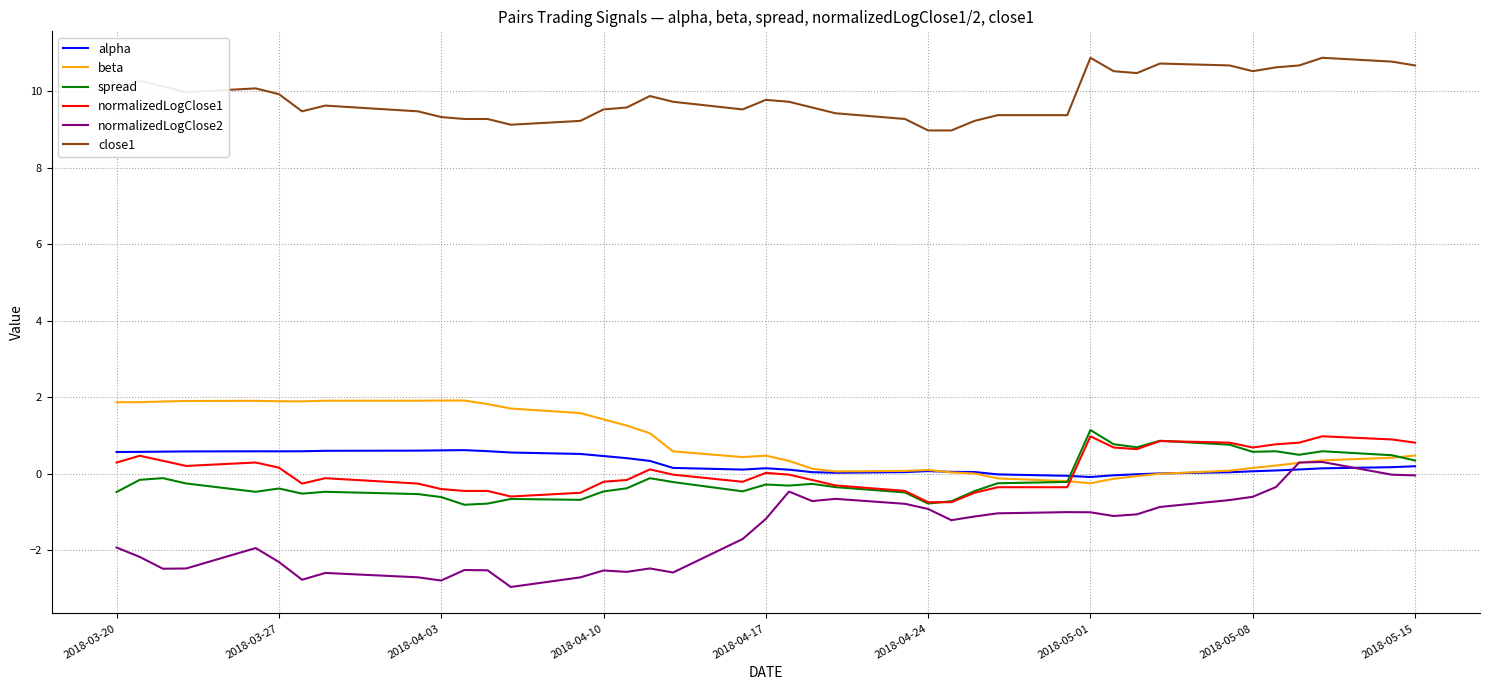

Which series has the largest total across all categories?

close1